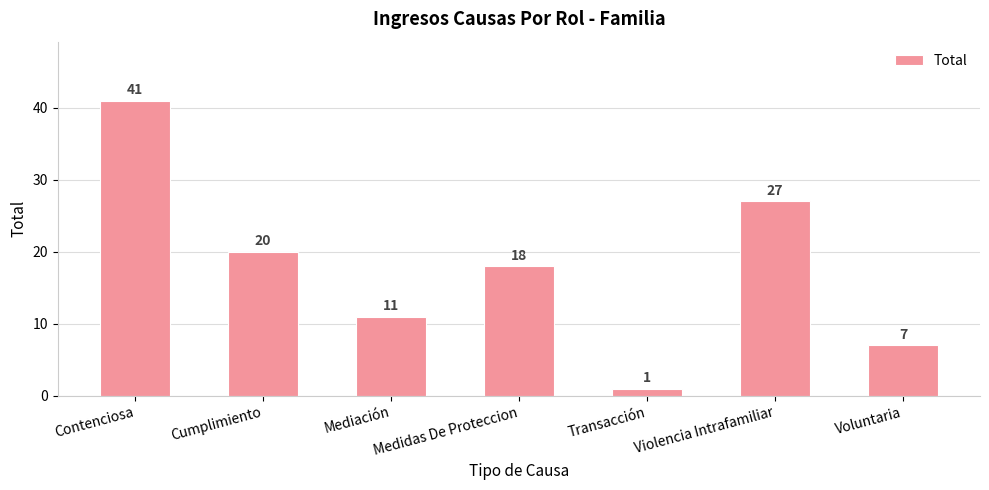

Which label corresponds to the smallest value in the chart?

Transacción